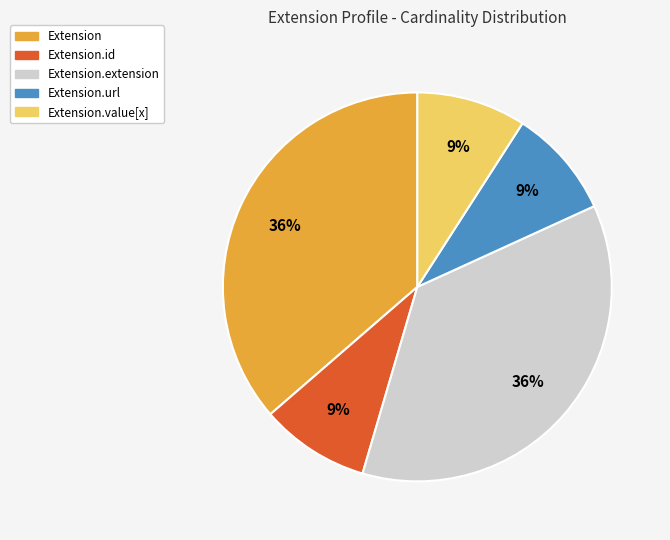

Does any single category account for the majority?

No